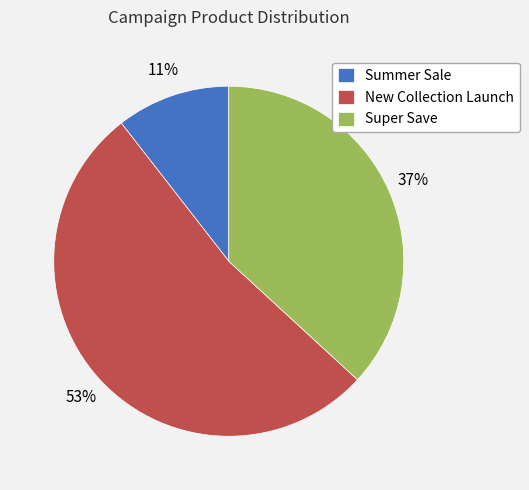

To the nearest percent, what is the difference between the Super Save and New Collection Launch slice percentages?

16%